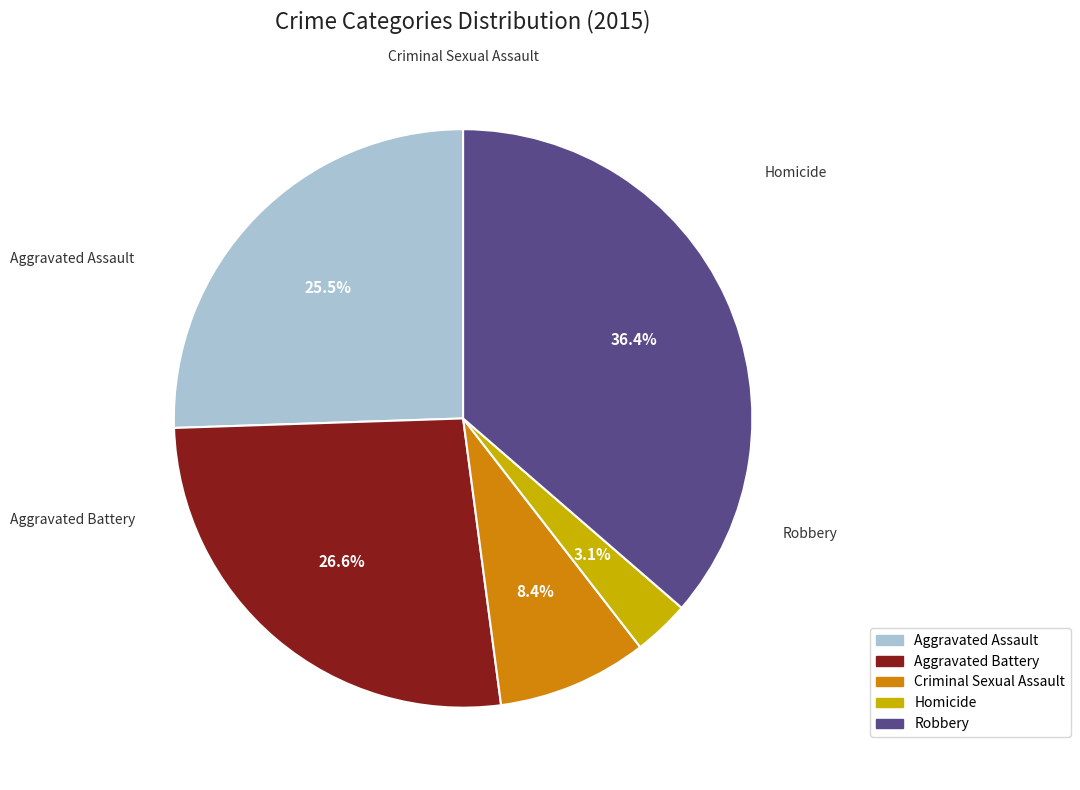

Is there any slice that represents more than half of the pie?

No